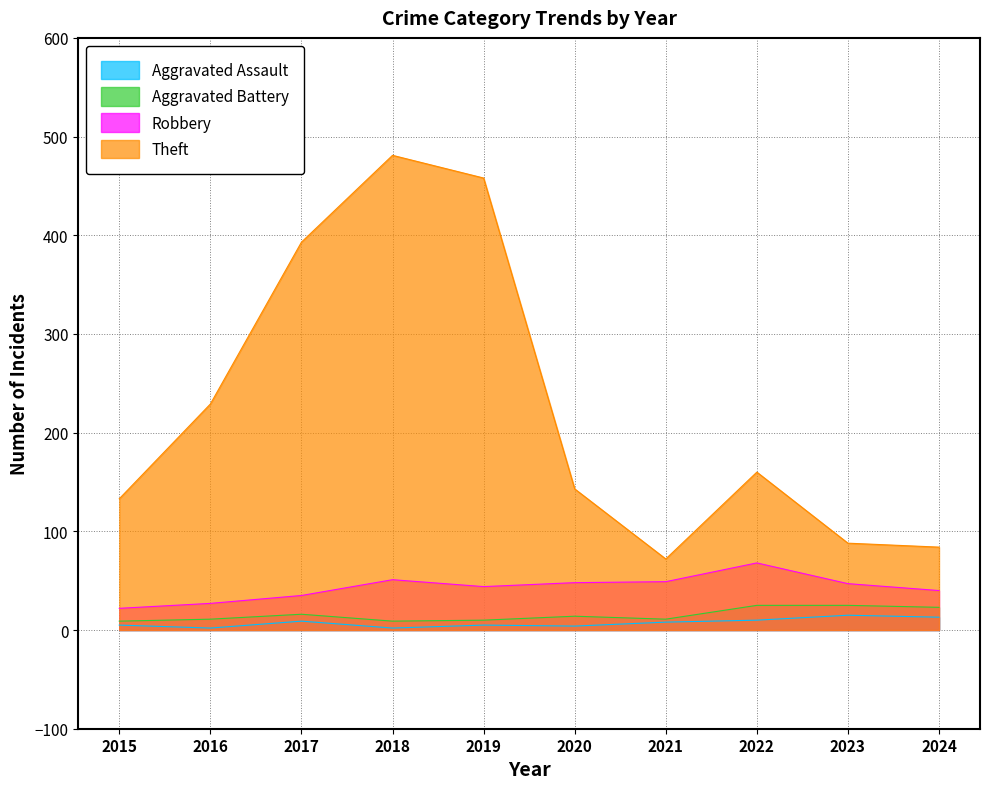

At which label does Theft reach its peak?

2018